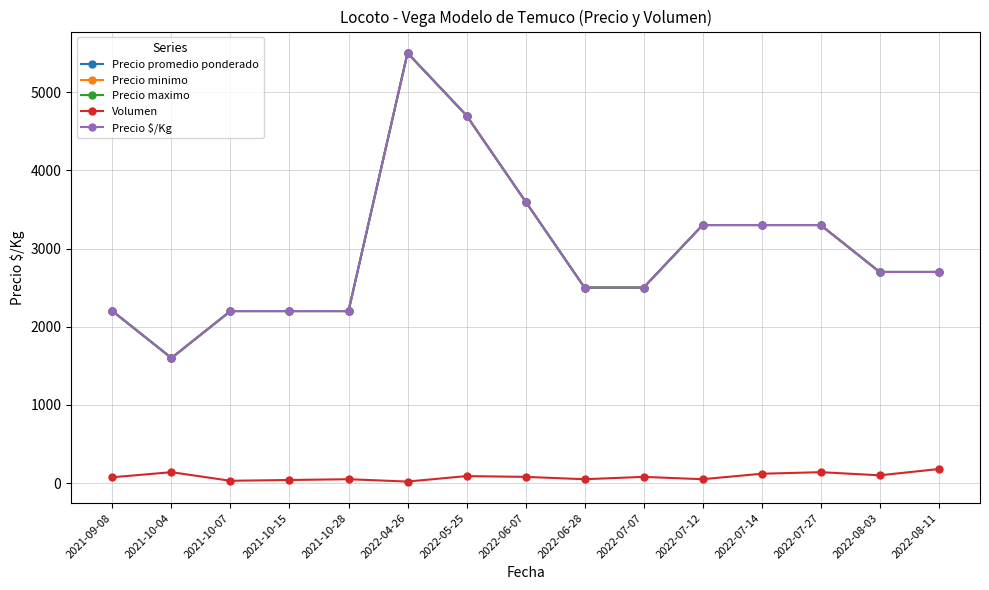

Is this an area chart (filled region under the line)?

No